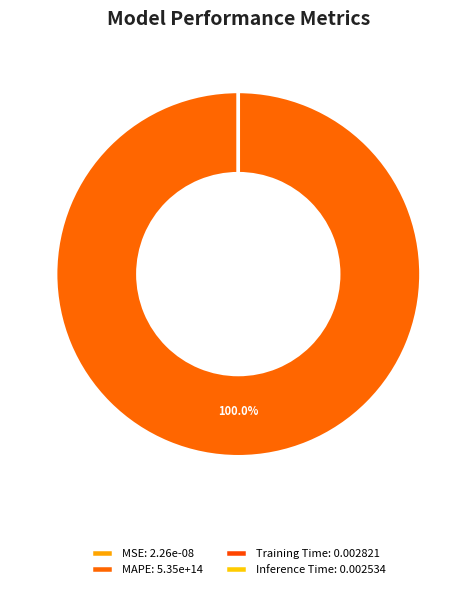

True or false: SMAPE accounts for 1% of the total.

False